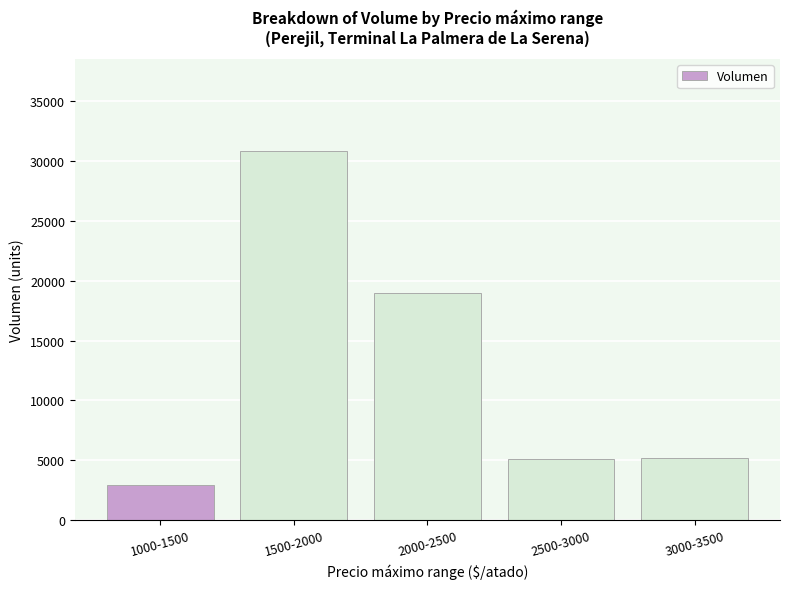

What is the approximate value at 3000-3500?

5200